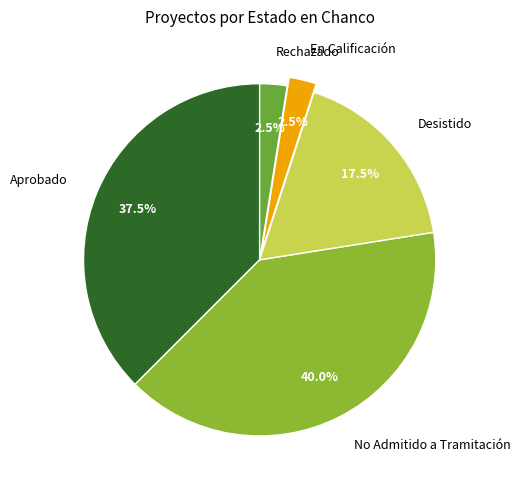

How many slices are in this pie chart?

5